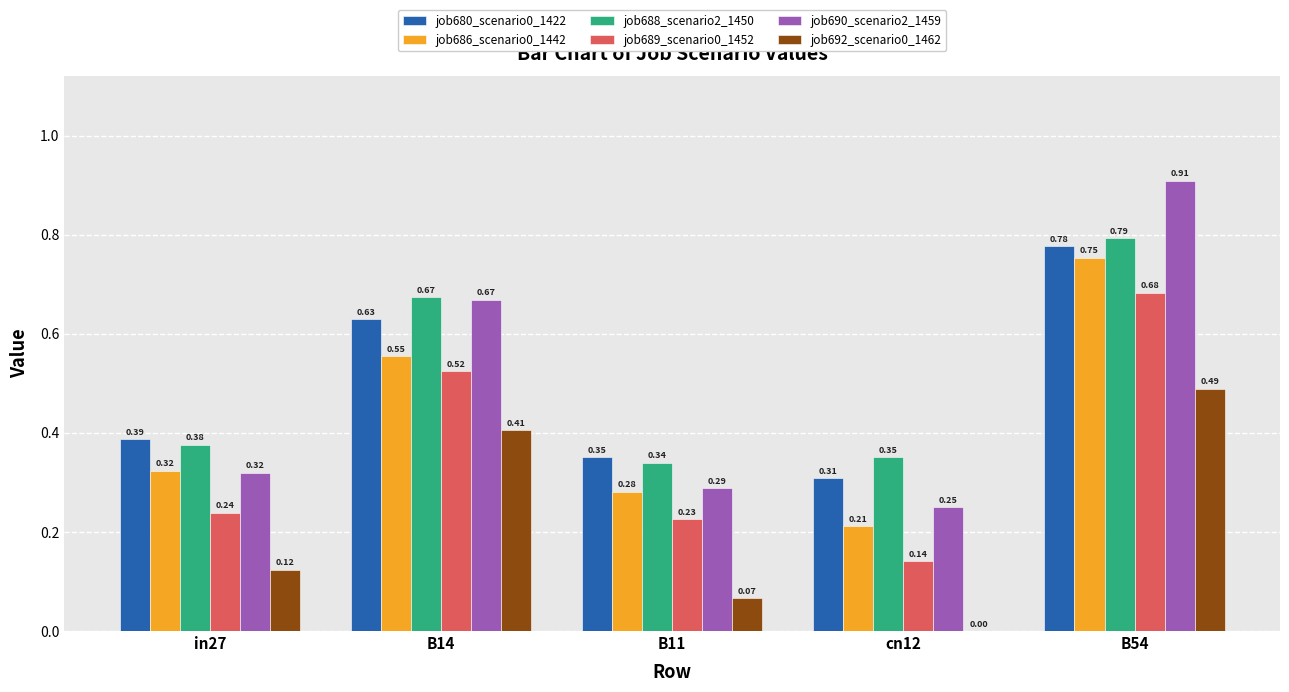

At which category is the sum across all series the highest?

B54